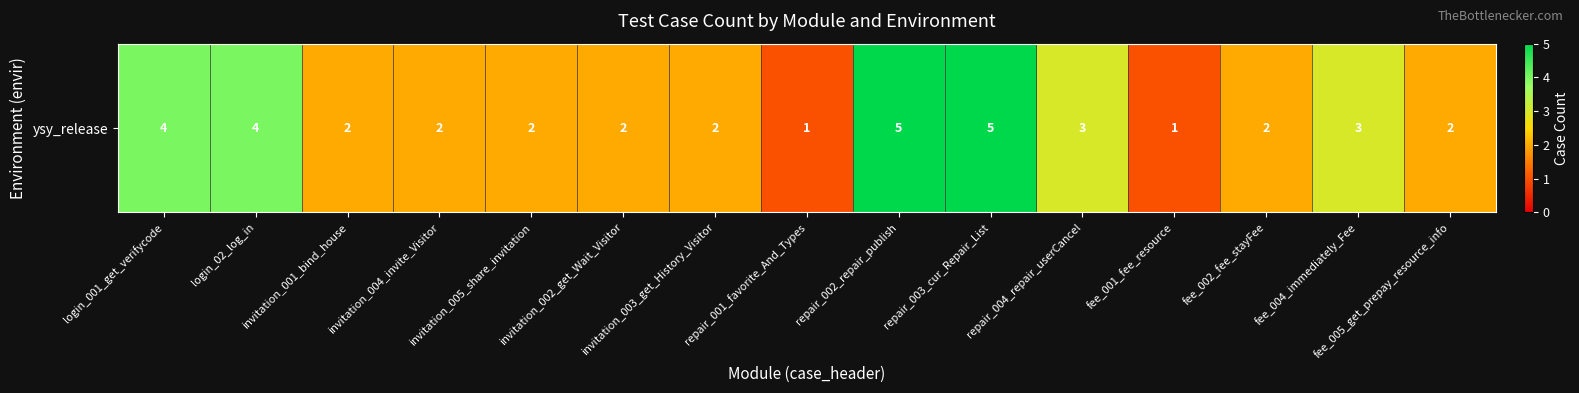

Between invitation_001_bind_house and fee_001_fee_resource, which is larger?

invitation_001_bind_house